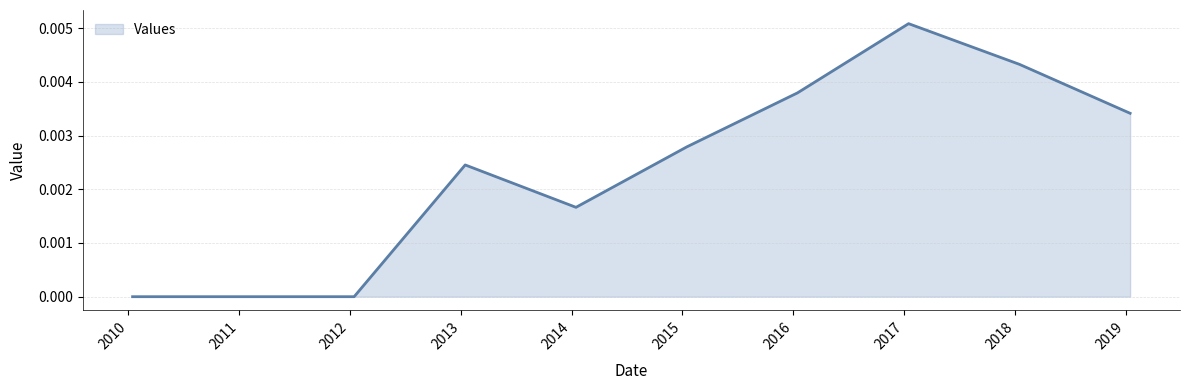

Where is the first local minimum?

2014-01-15